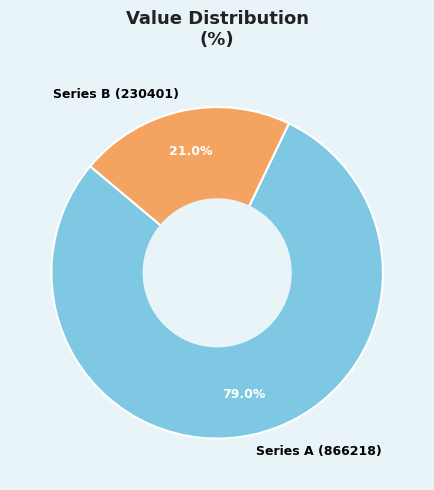

Which category has the biggest portion of the pie?

Series A (866218)